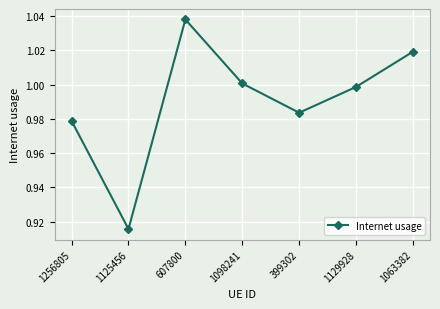

The value at 607800 is 1.0. True or false?

True